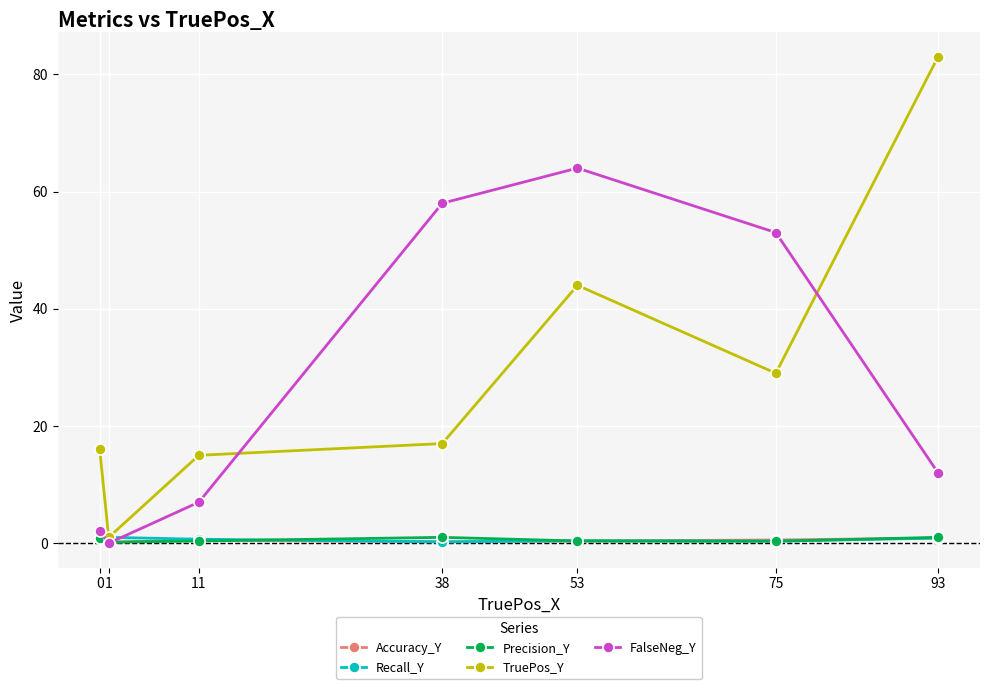

What is the average value of the Accuracy_Y series?

0.5